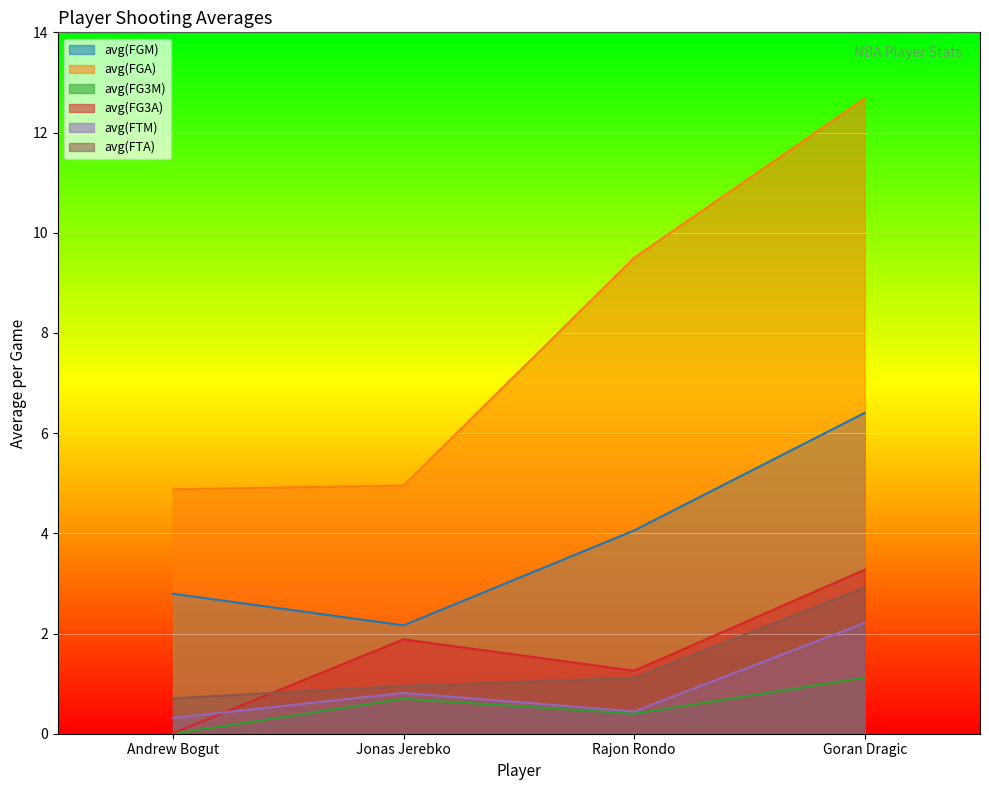

Reading left to right, extract all data points from this chart.

avg(FGM): 2.8	2.2	4.1	6.4
avg(FGA): 4.9	5.0	9.5	12.7
avg(FG3M): 0.0	0.7	0.4	1.1
avg(FG3A): 0.0	1.9	1.3	3.3
avg(FTM): 0.3	0.8	0.4	2.2
avg(FTA): 0.7	1.0	1.1	2.9